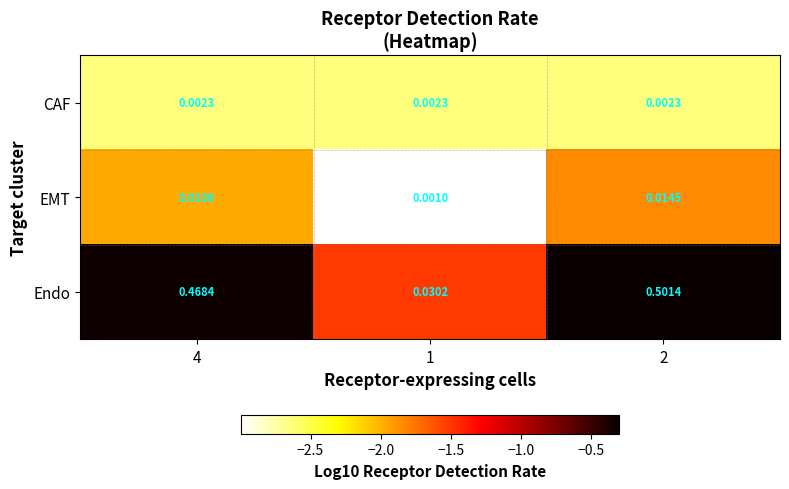

List the series in order of their peak value, highest first.

Endo, EMT, CAF